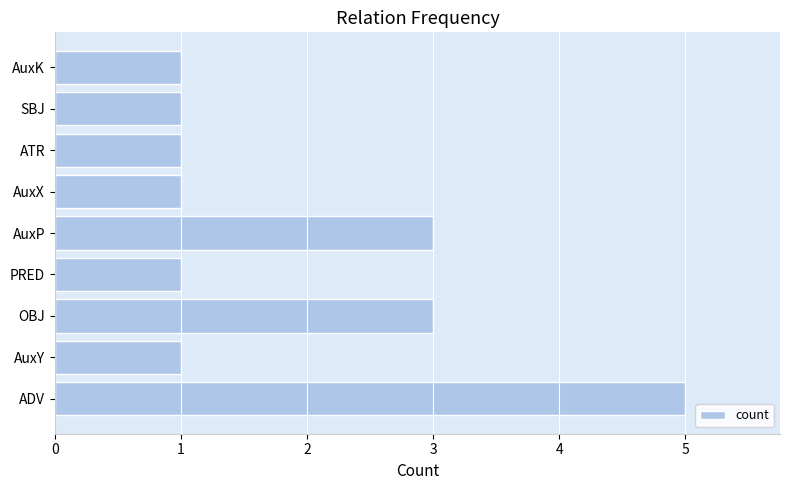

How many data points does each series have?

9